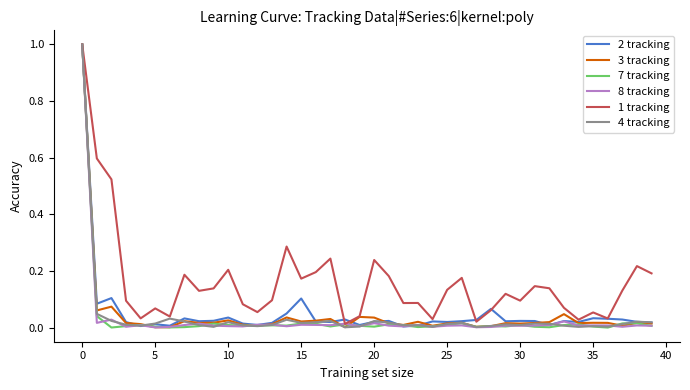

Which series has the largest total across all categories?

1 tracking